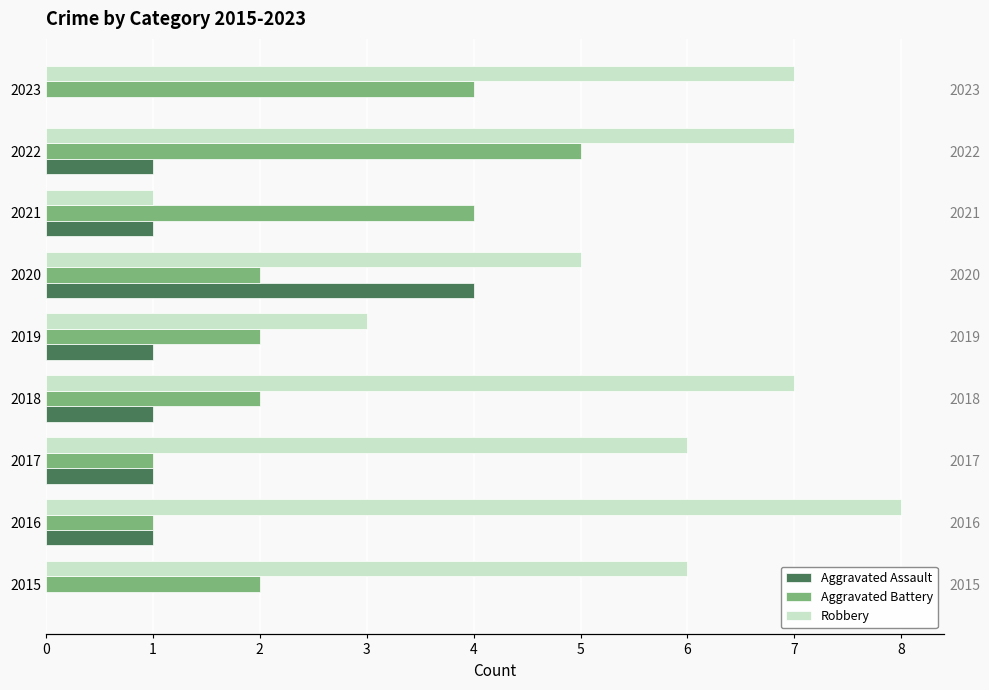

What is the difference between the second highest and minimum values in the Aggravated Assault series?

1